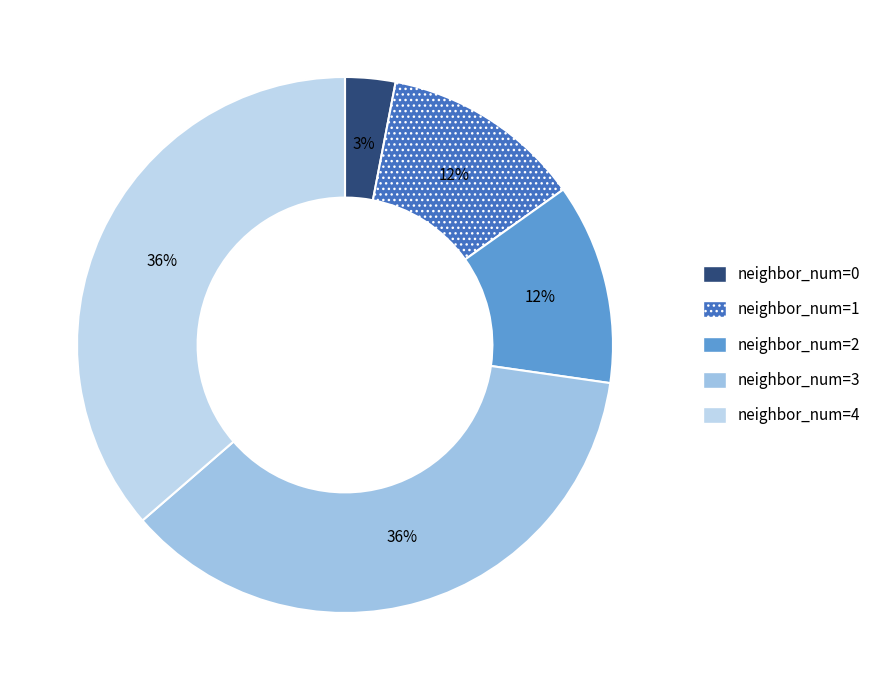

Rank the categories by value from highest to lowest.

neighbor_num=3, neighbor_num=4, neighbor_num=1, neighbor_num=2, neighbor_num=0